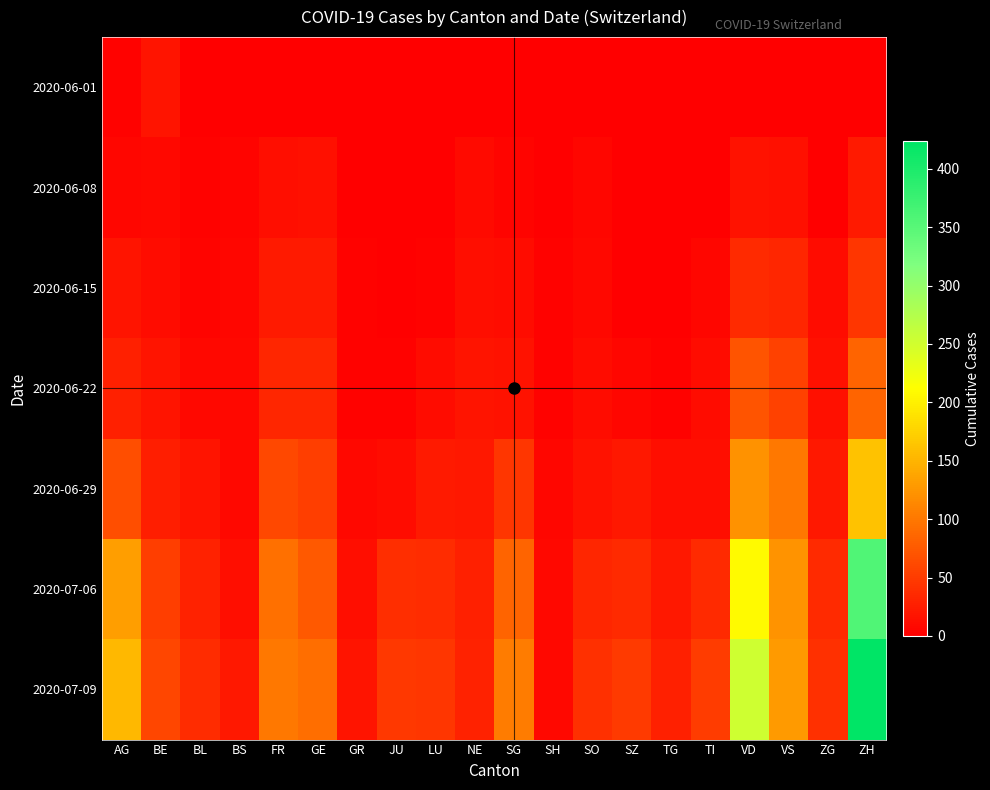

At which category is the sum across all series the highest?

ZH